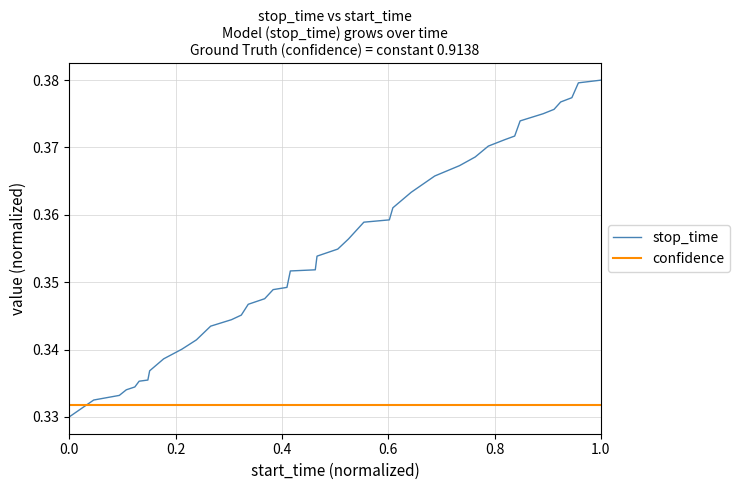

After their last crossing, which series has the higher values: stop_time or confidence?

stop_time